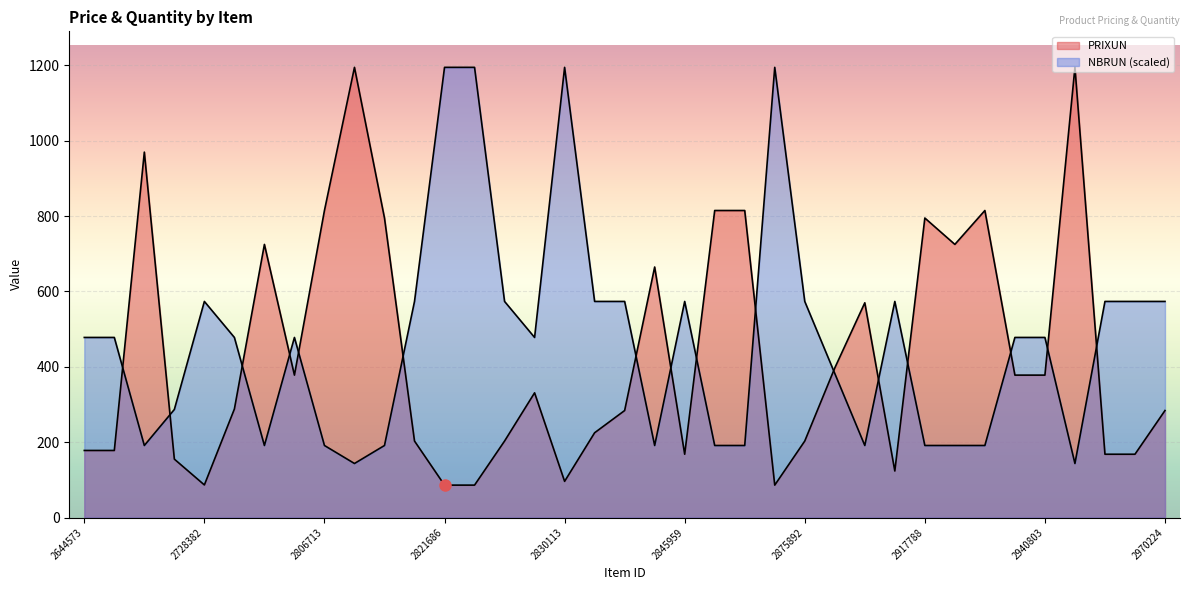

Which series has the widest spread of values?

PRIXUN